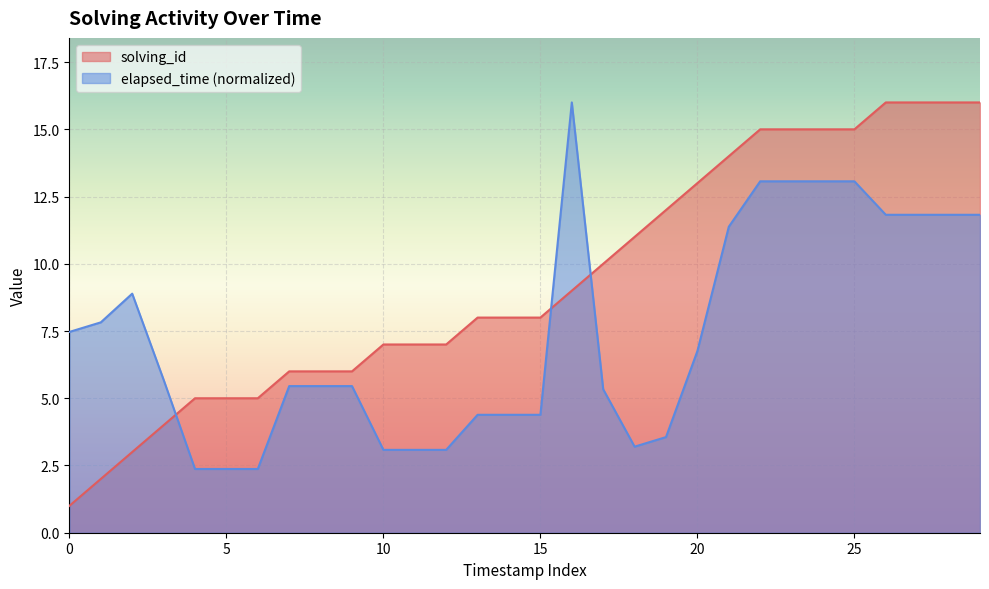

At which category does elapsed_time reach its first local valley?

18